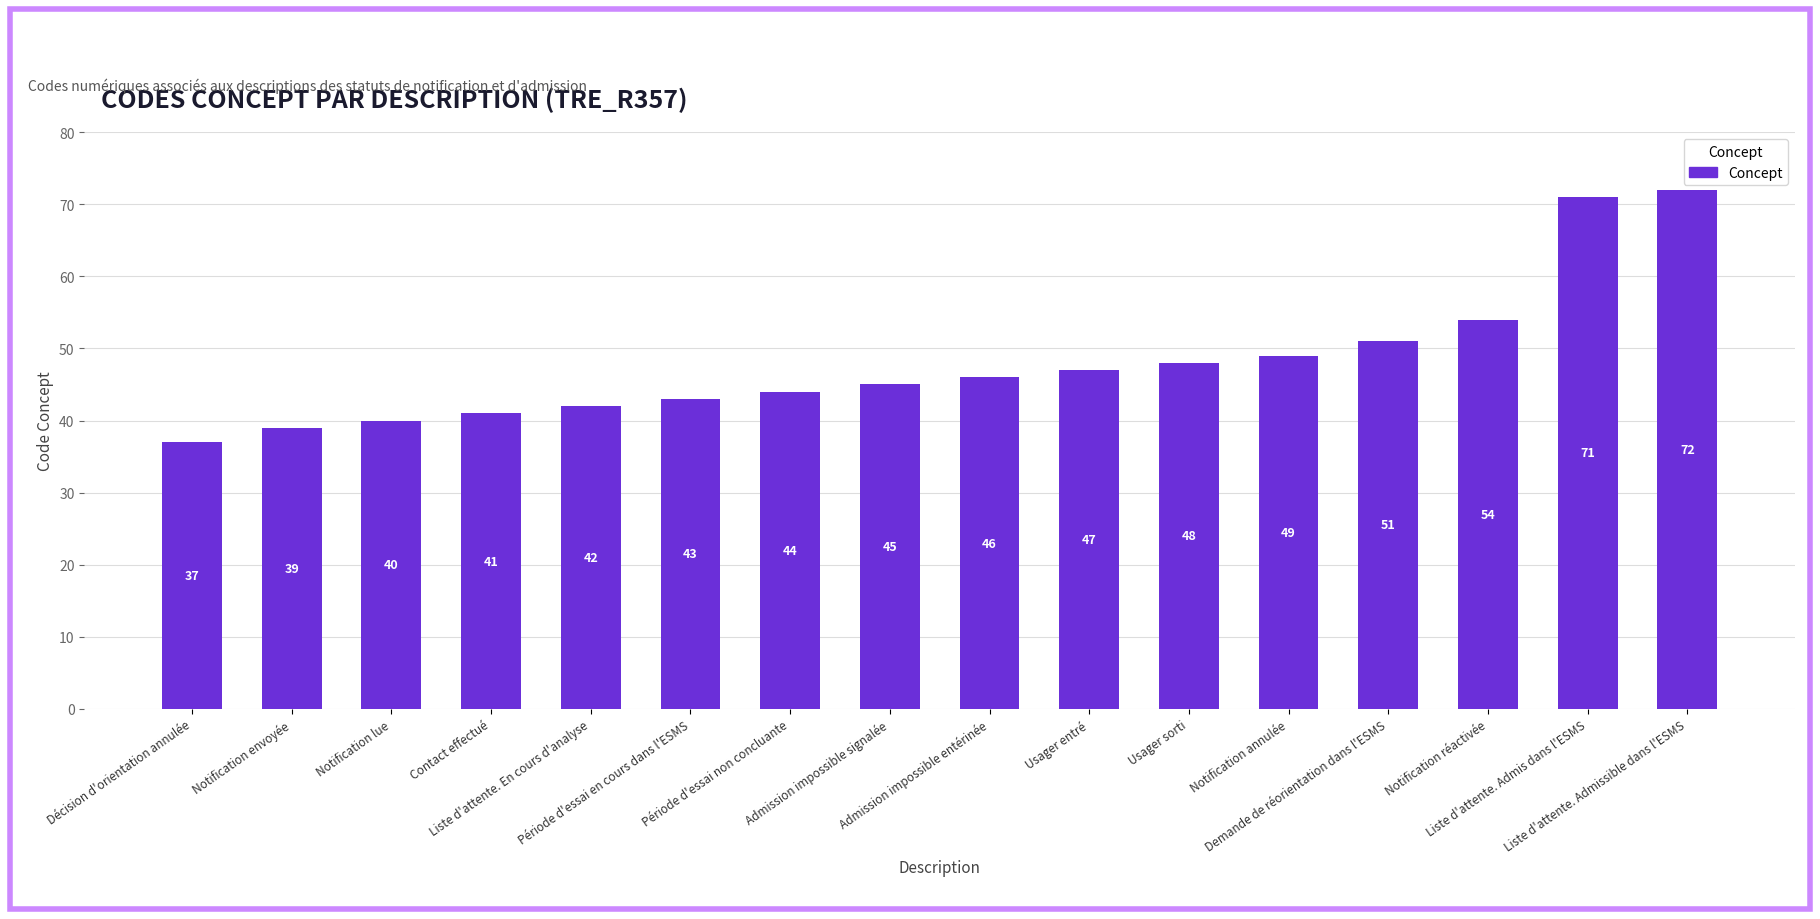

What is the label of the 2nd bar from the left?

Notification envoyée